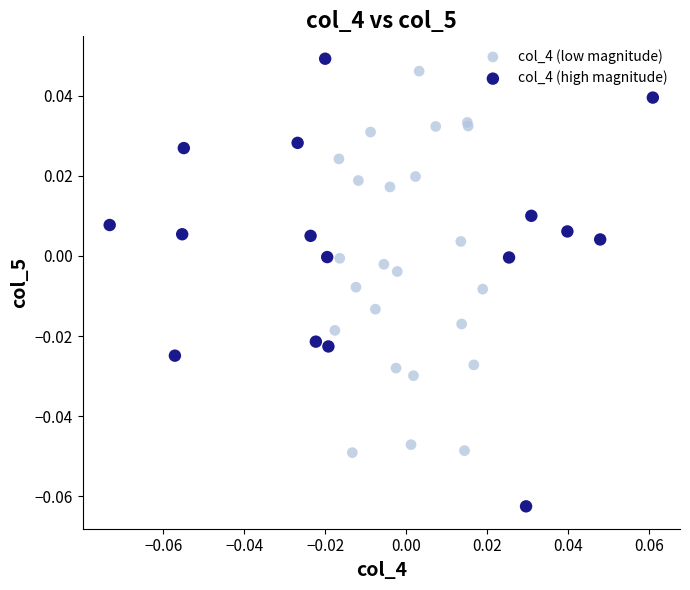

Which series reaches the minimum Y coordinate?

col_4 (high magnitude)